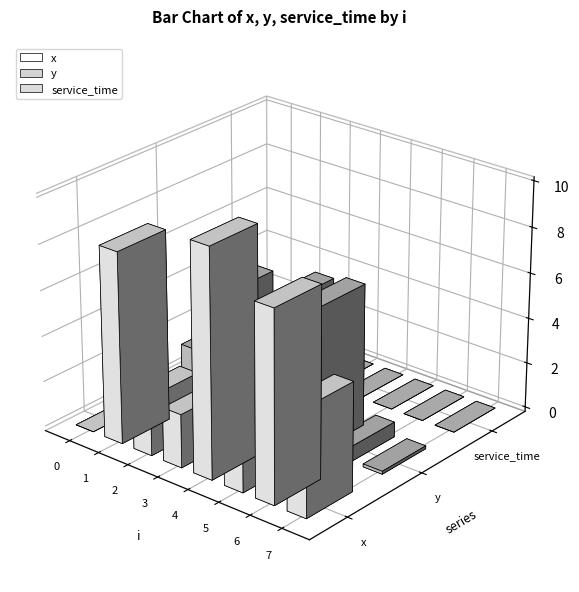

Are the bars horizontal?

No